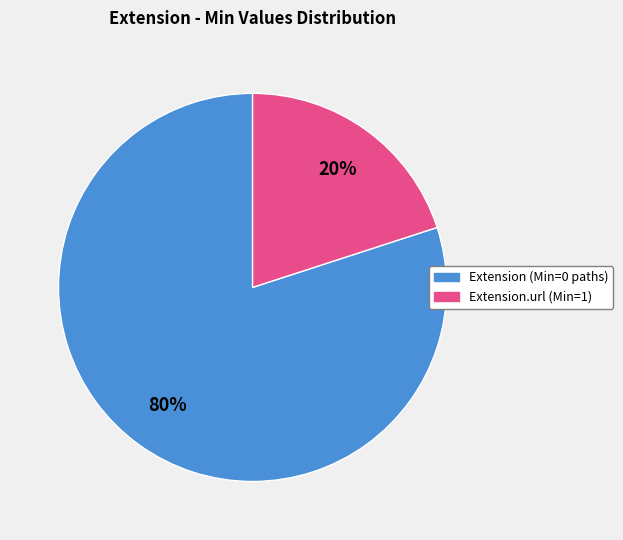

Between Extension (Min=0 paths) and Extension.url (Min=1), which is larger?

Extension (Min=0 paths)